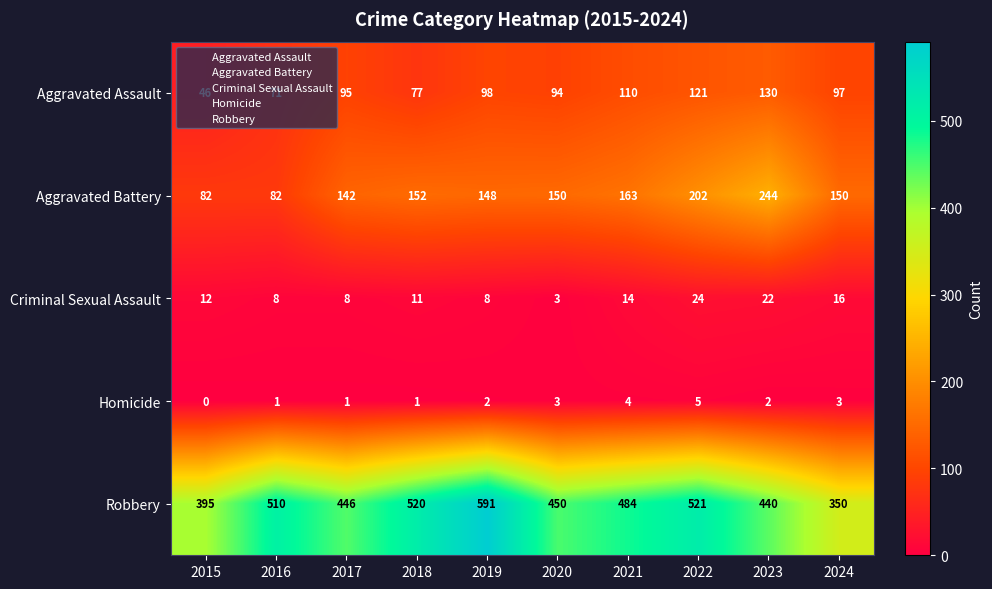

What is the difference between the highest and lowest values at 2023?

438